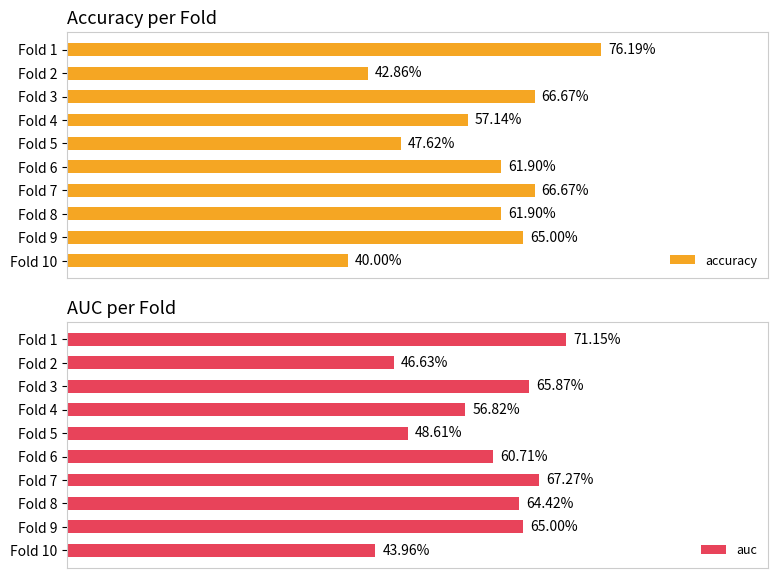

Does the chart contain any negative values?

No